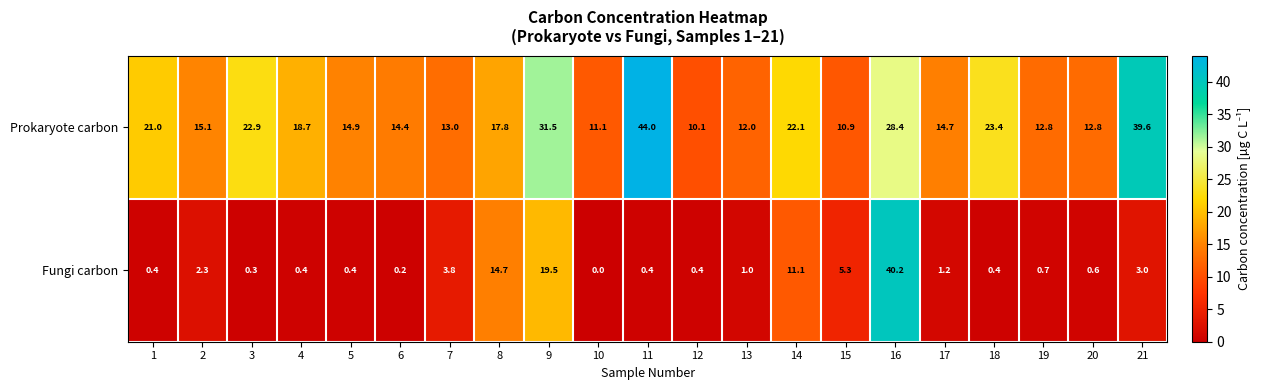

Which series has the largest range (max minus min)?

Fungi carbon